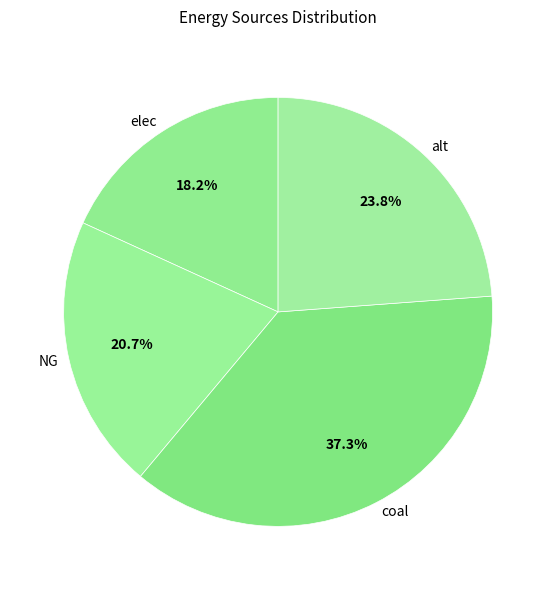

What percentage do NG and coal together represent?

58.0%